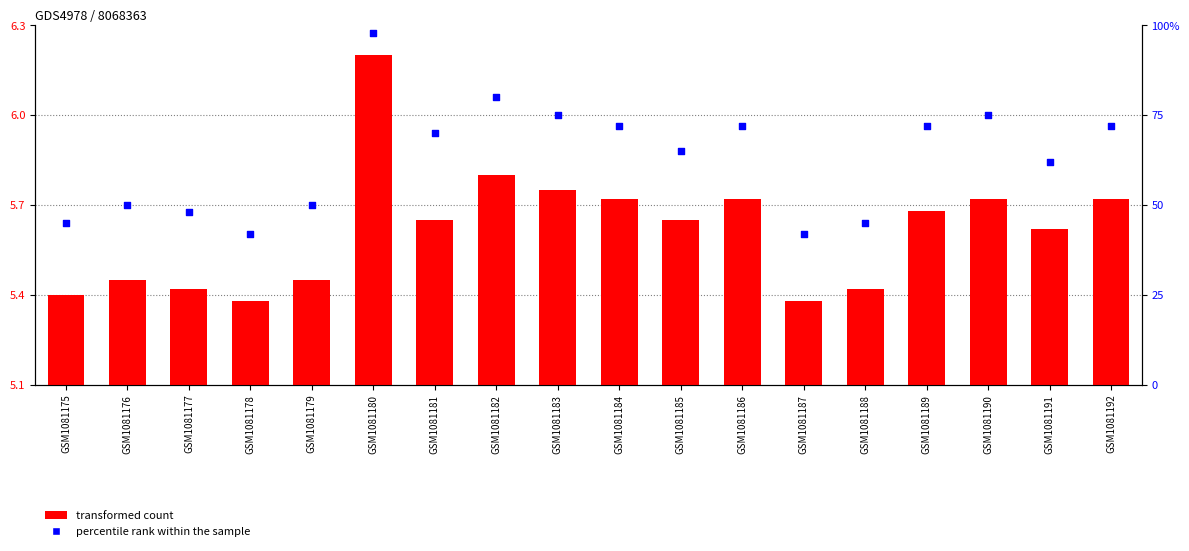

At which category is the sum across all series the highest?

GSM1081180